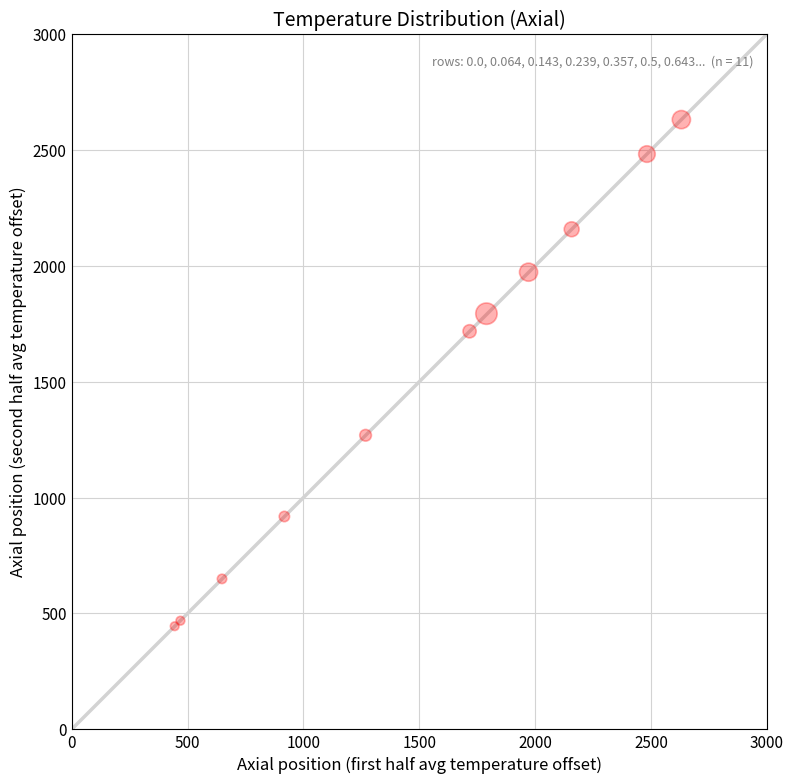

What Y value in the scatter plot is closest to 1537?

1717.4